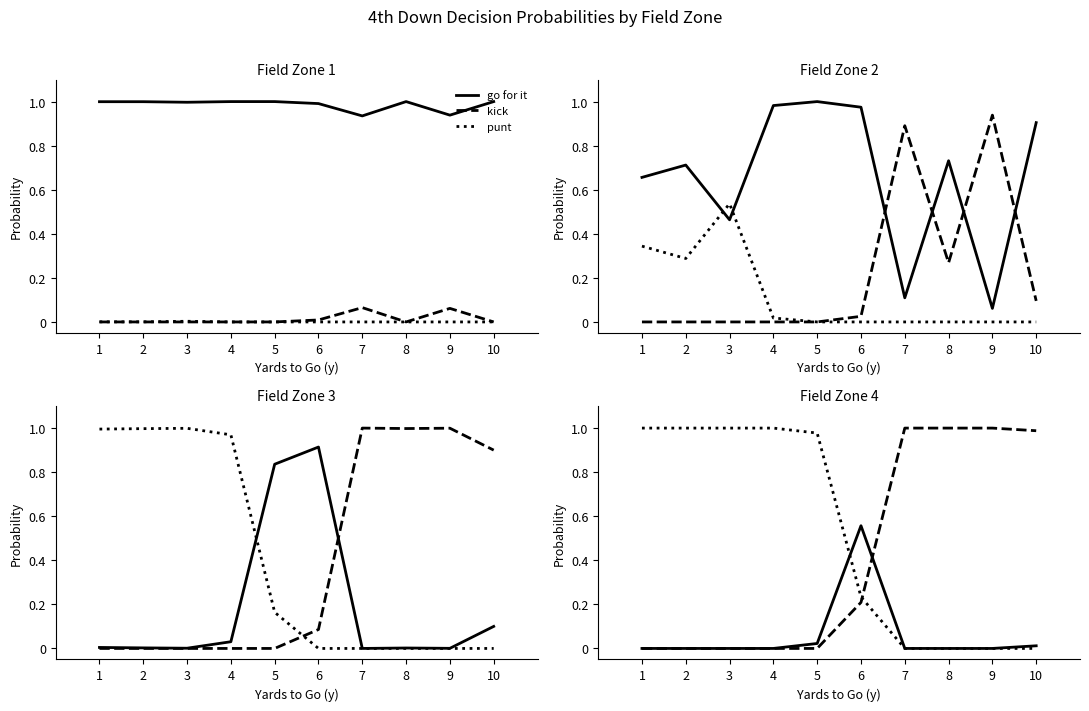

Between which two adjacent categories do kick and punt first intersect?

6 and 7